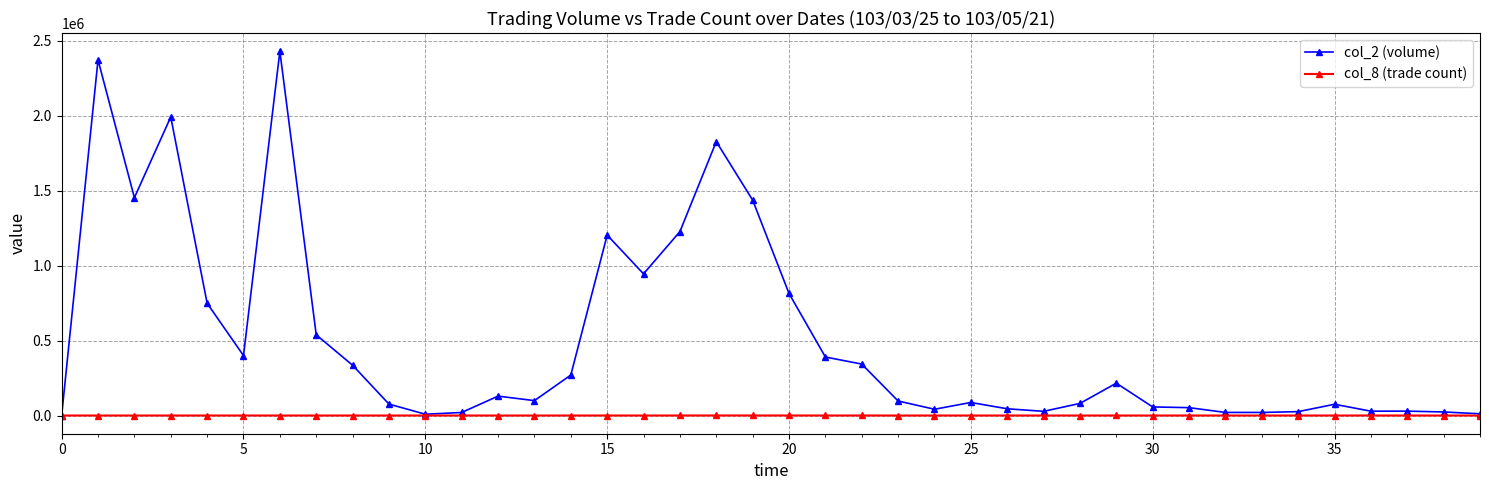

What is the value of the col_2 (volume) point at the 40th from the left?

11500